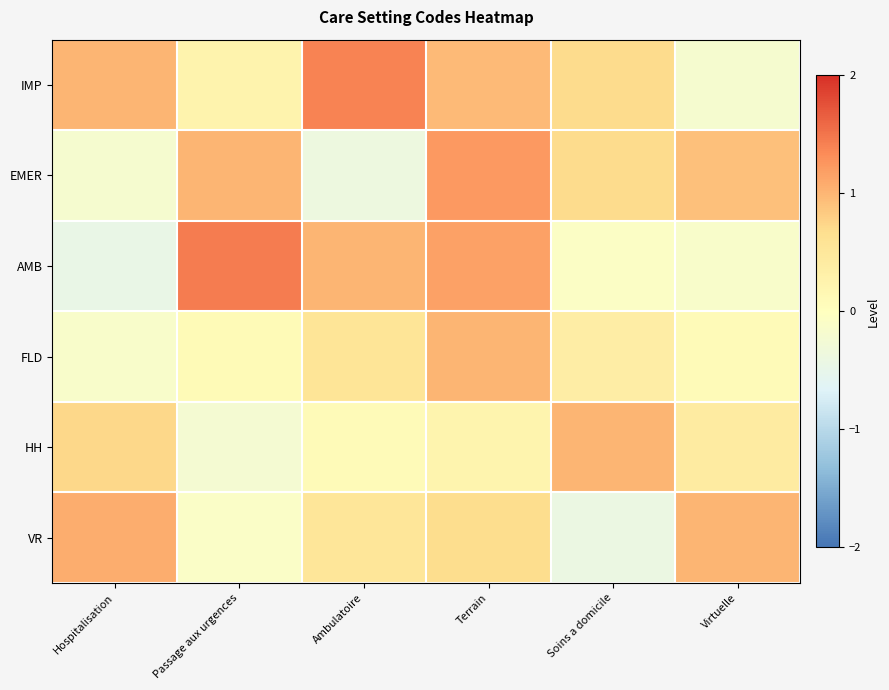

At how many categories does at least one series exceed 0?

6